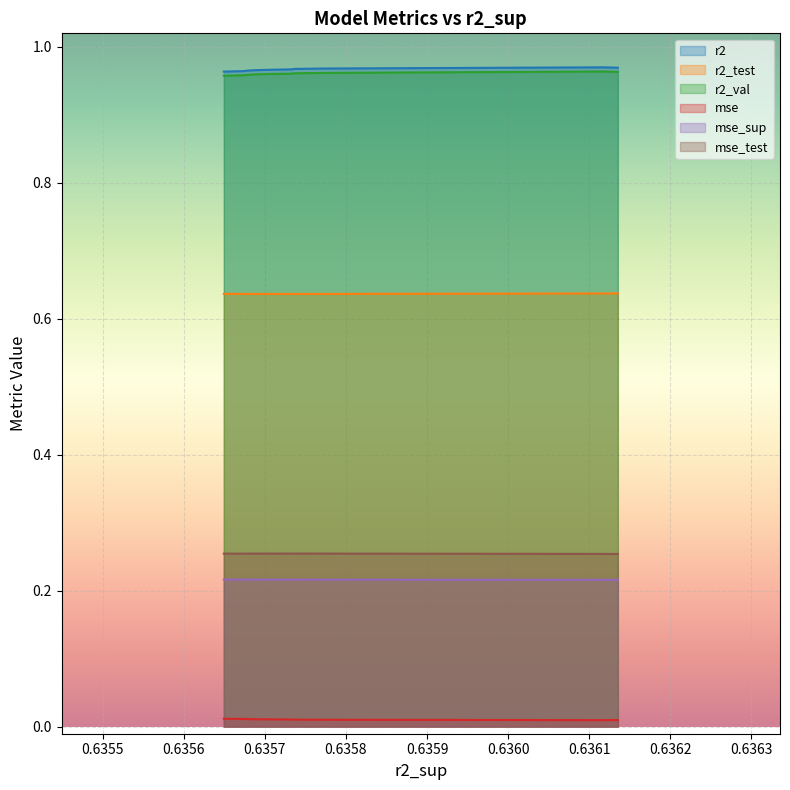

True or false: mse_test and r2_val cross at least once.

False